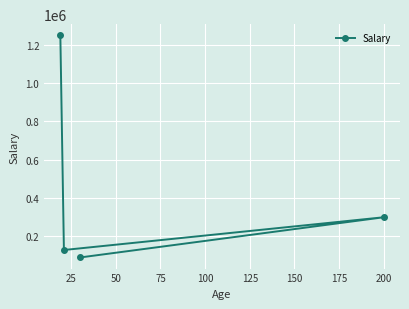

What is the difference between the second highest and second lowest values?

171000